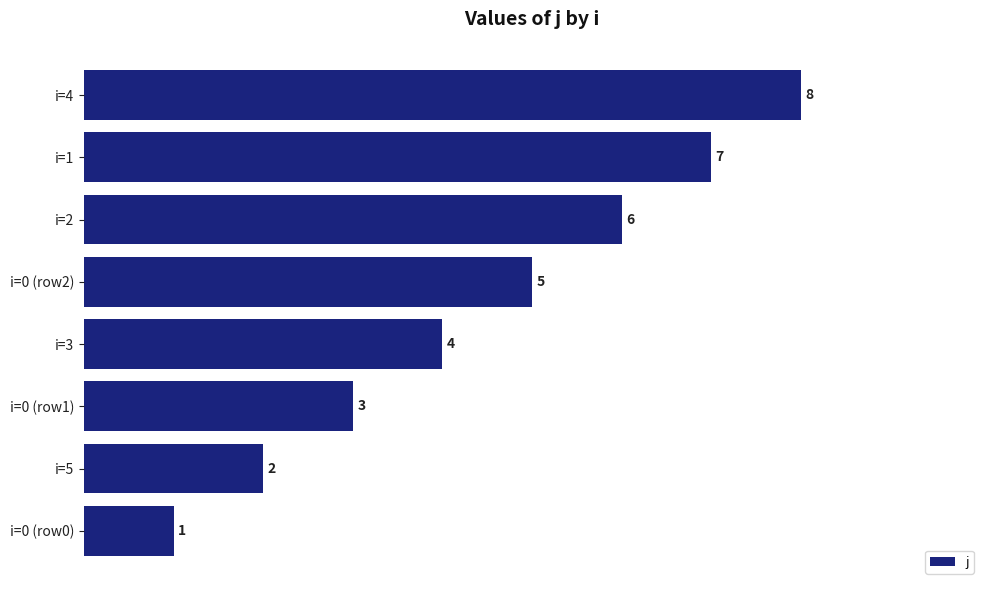

Rank the categories by value from lowest to highest.

i=0 (row0), i=5, i=0 (row1), i=3, i=0 (row2), i=2, i=1, i=4